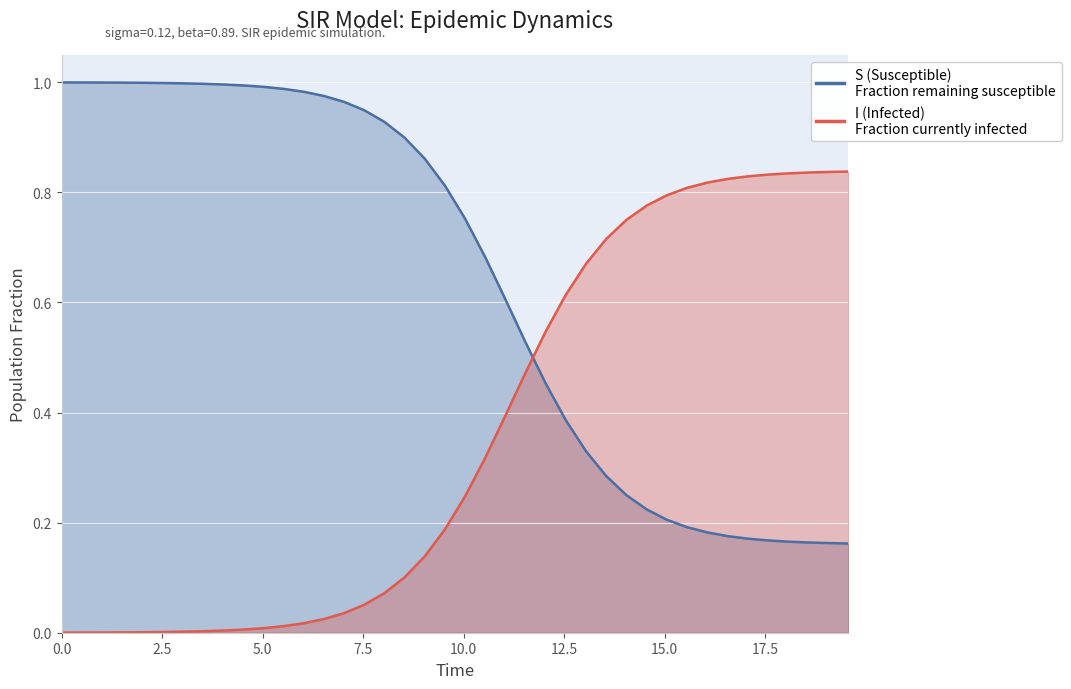

What is the label of the 38th point from the right?

1.0033444816053512